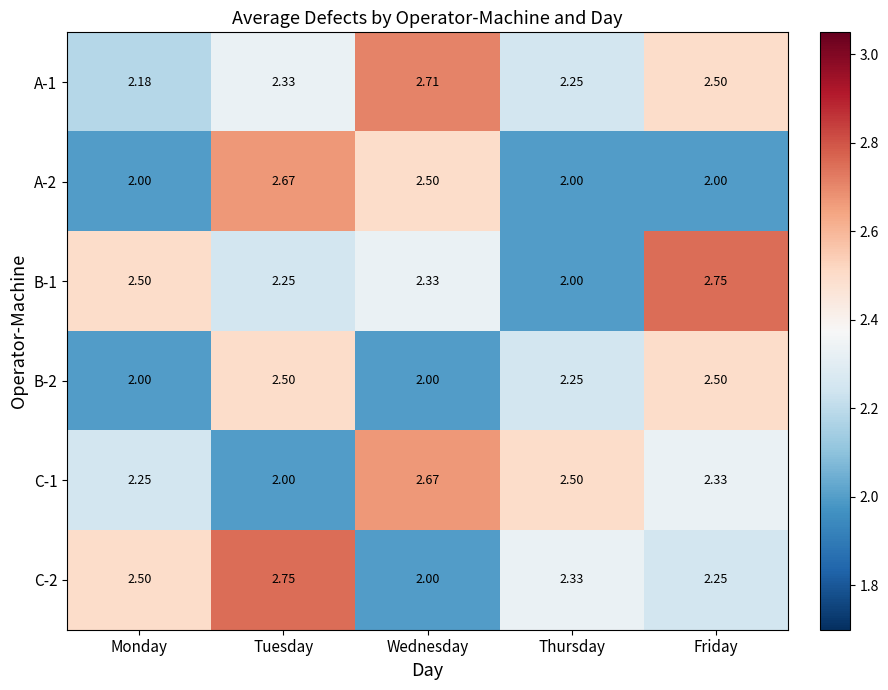

Which category has the lowest value in the C-2 series?

Wednesday